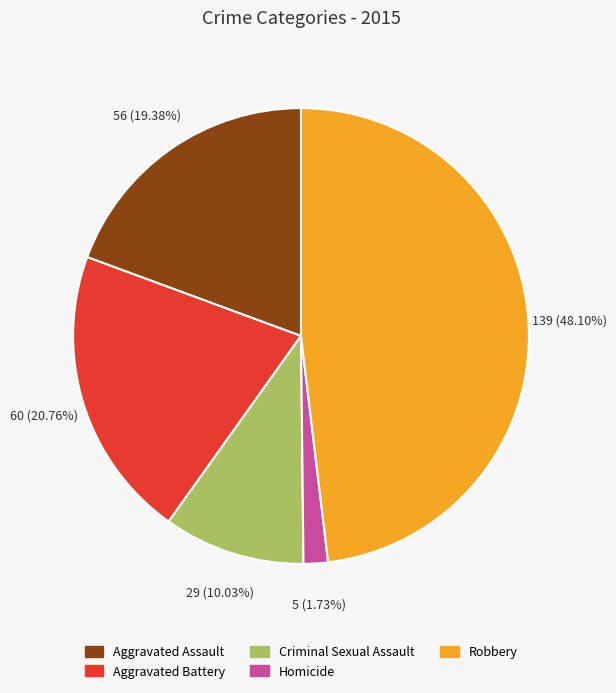

To the nearest percent, what is the average slice percentage?

20%